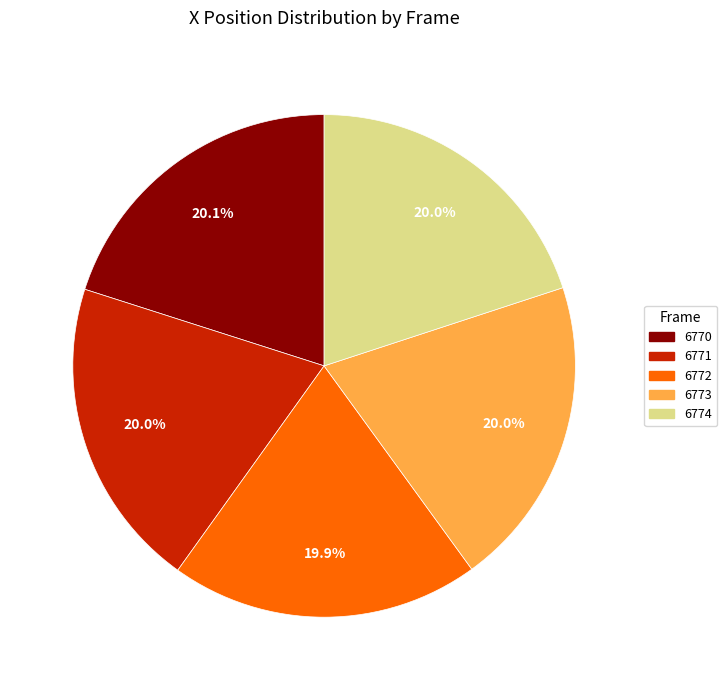

Is the sum of 6770 and 6774 greater than half?

No